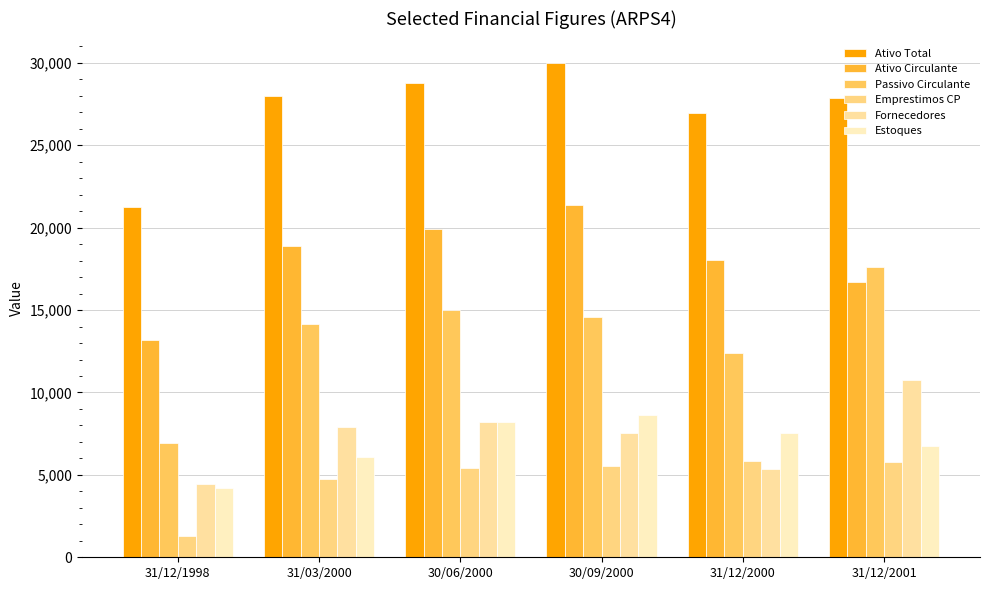

Count the number of data series in this chart.

6